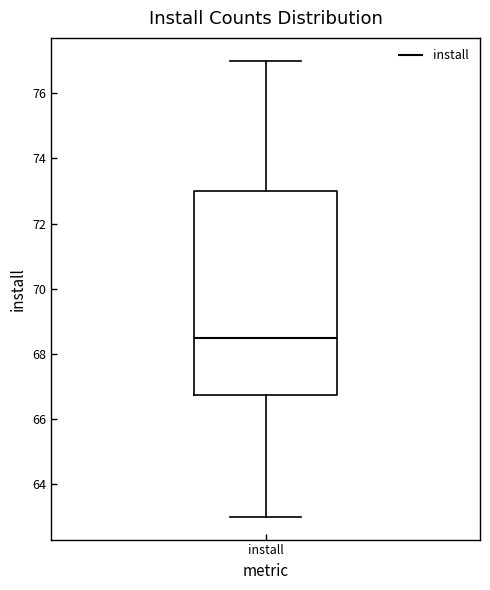

Where does the median line of the box for install sit on the y-axis? The values are not printed on the chart, so give them approximately, as read against the axis.

68.6